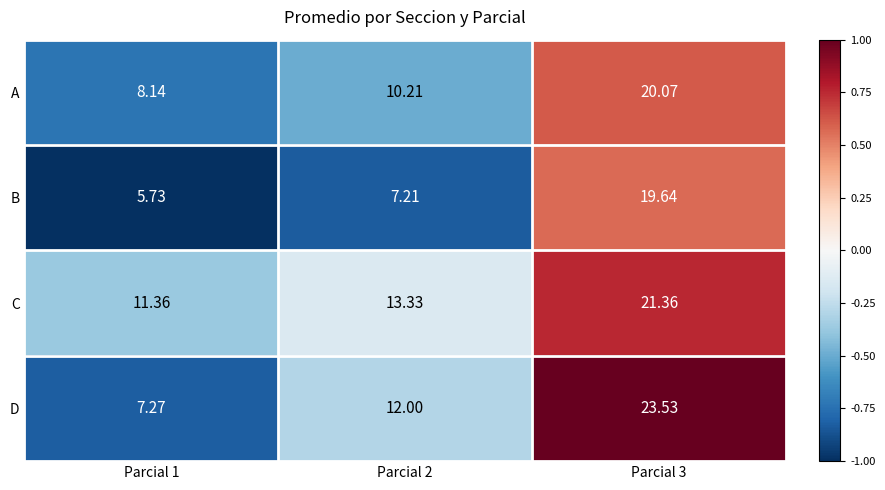

Rank the series at Parcial 2 from lowest to highest value.

B, A, D, C